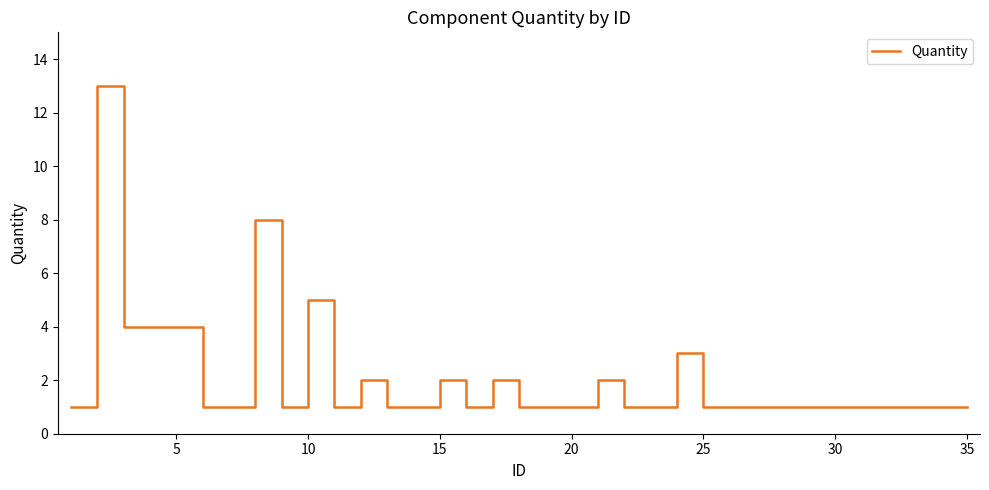

What is the greatest value displayed?

13